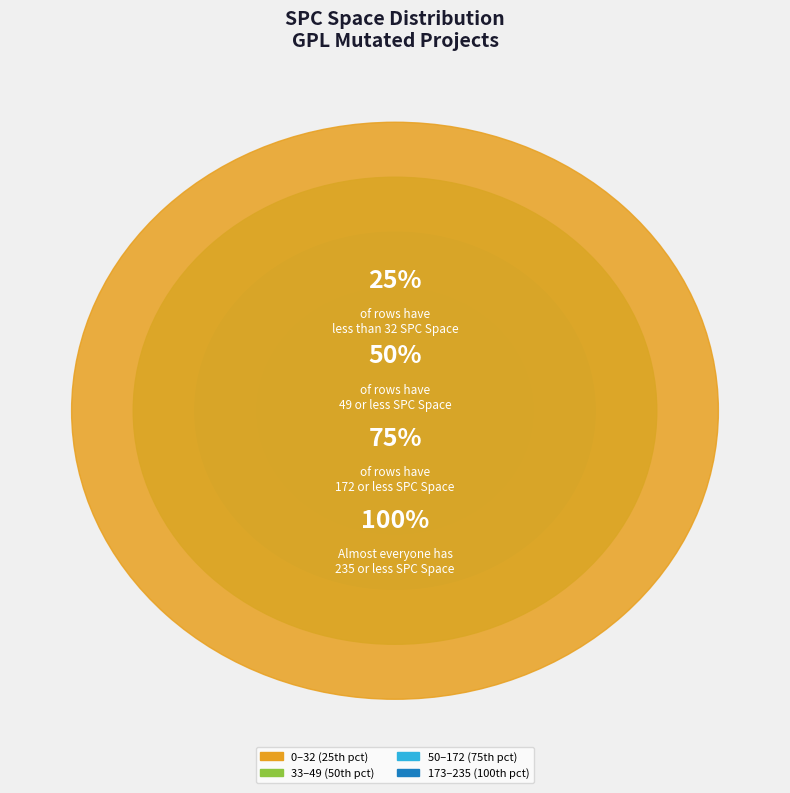

Does 966 account for over 50% of the chart?

No